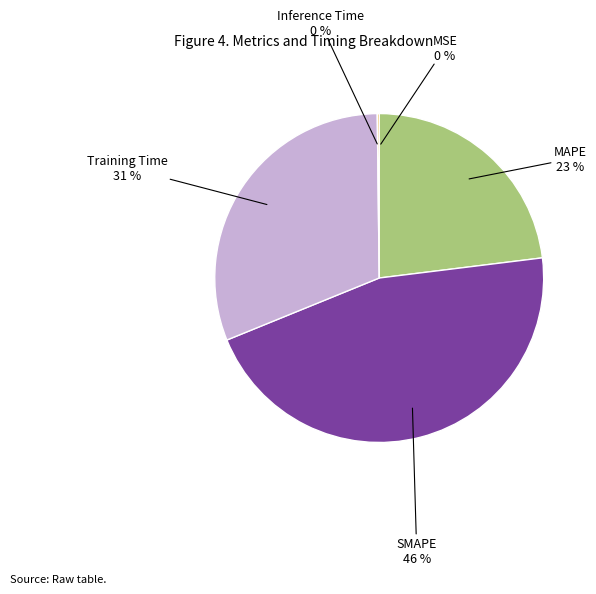

Which has a higher value, SMAPE or MAPE?

SMAPE